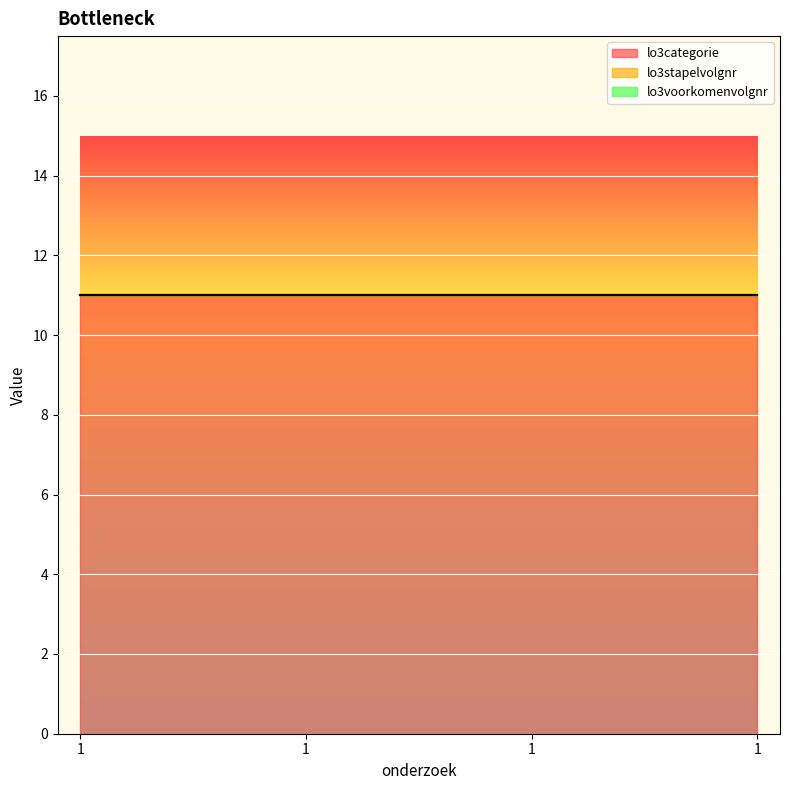

Which series changed the most between 1 and 1?

lo3categorie